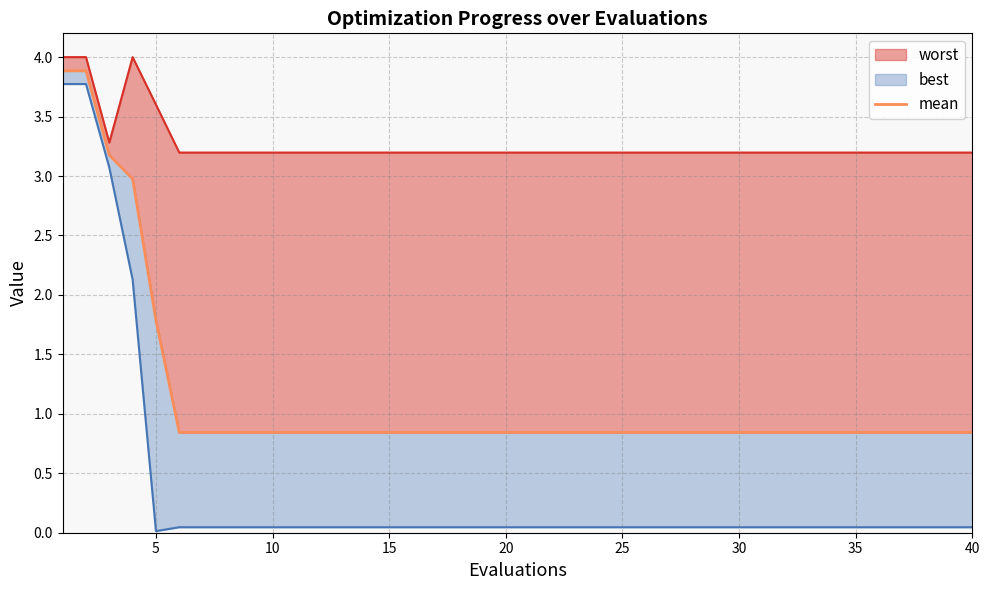

Reading left to right, what are all the values shown in this chart?

3.9	3.9	3.2	3.0	1.8	0.8	0.8	0.8	0.8	0.8	0.8	0.8	0.8	0.8	0.8	0.8	0.8	0.8	0.8	0.8	0.8	0.8	0.8	0.8	0.8	0.8	0.8	0.8	0.8	0.8	0.8	0.8	0.8	0.8	0.8	0.8	0.8	0.8	0.8	0.8